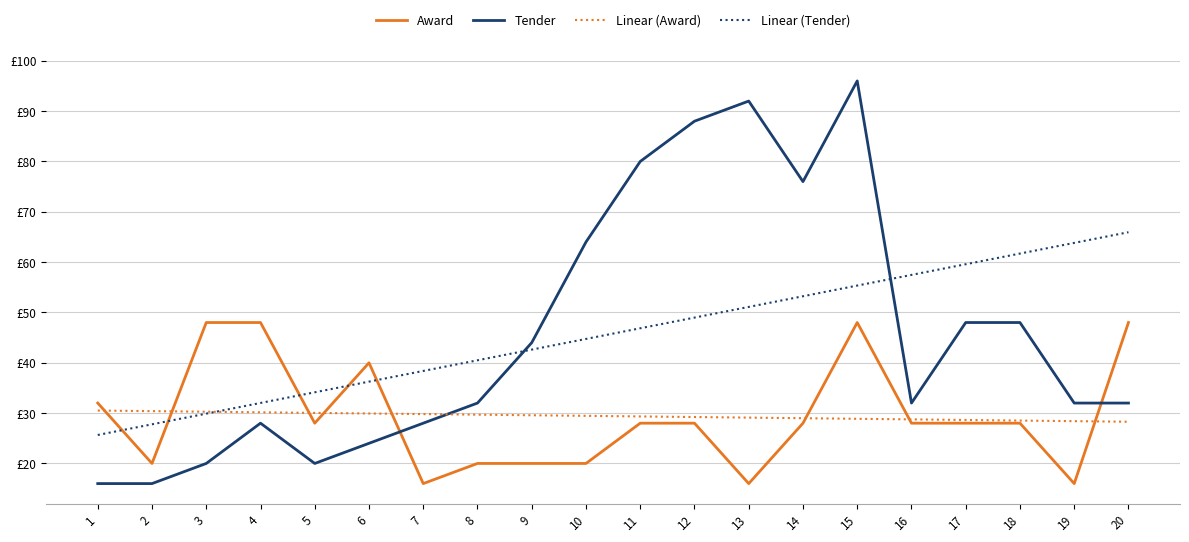

What are all the series names shown in the legend?

Award, Tender, Linear (Award), Linear (Tender)